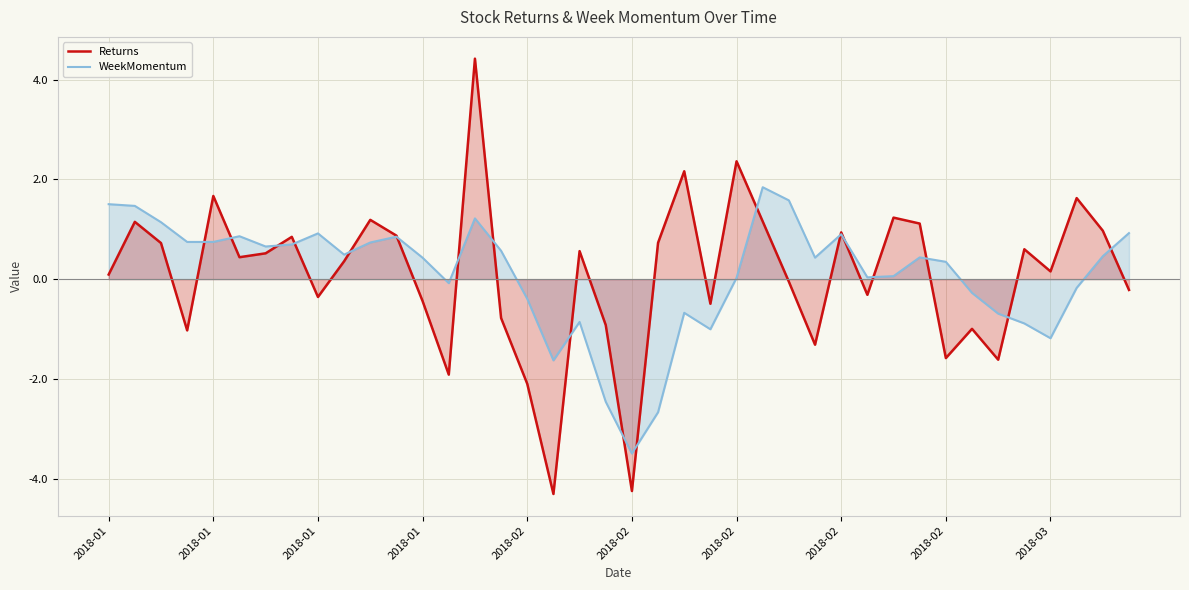

What is the smallest value displayed?

-4.3